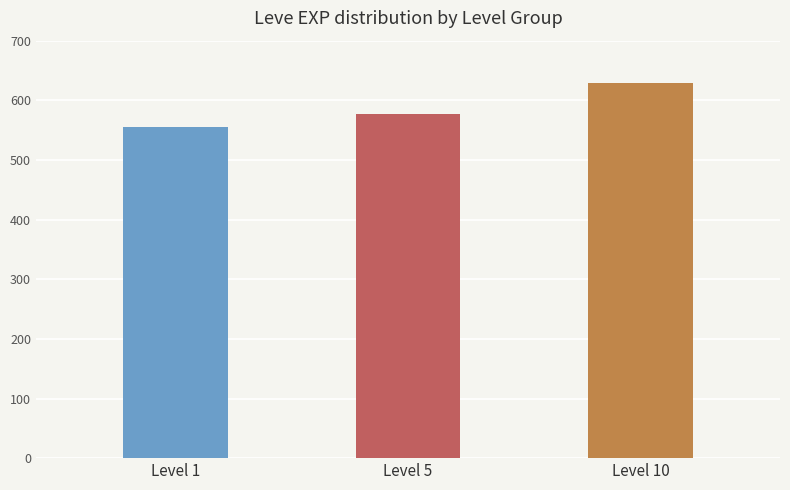

Between Level 5 and Level 1, which is larger?

Level 5